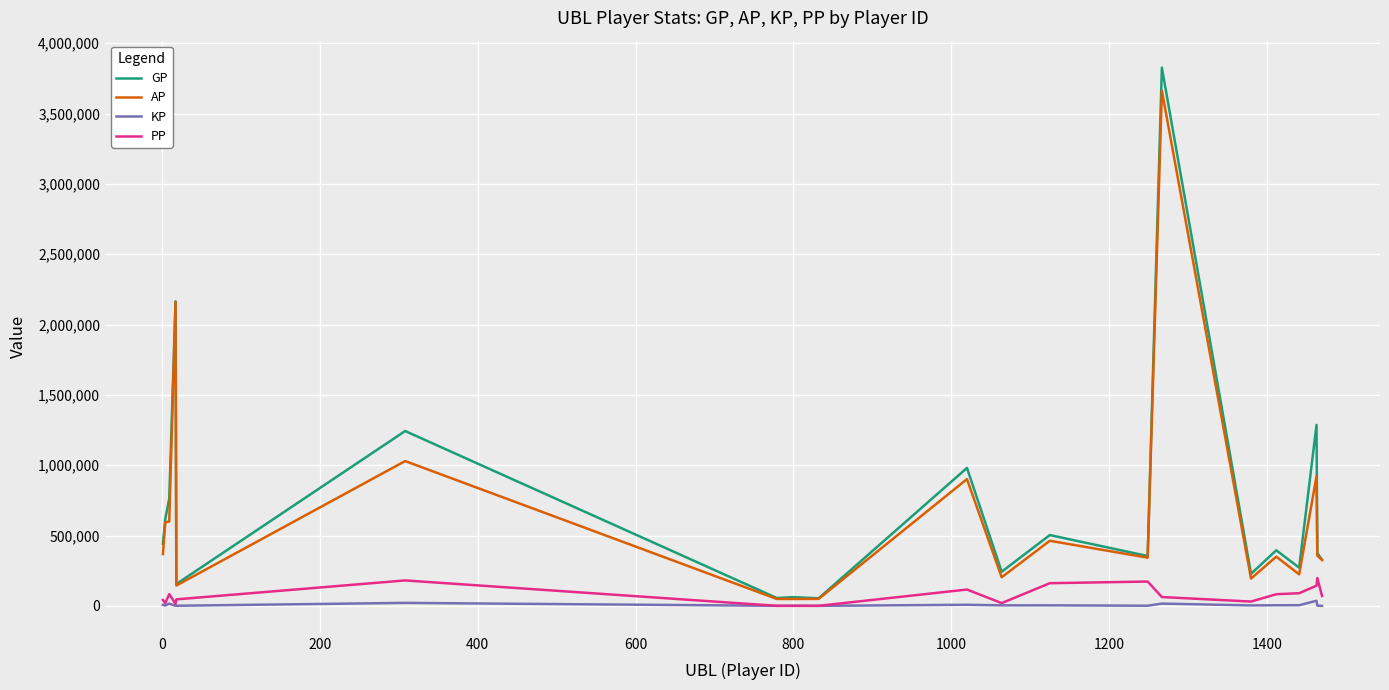

Is this an area chart (filled region under the line)?

No